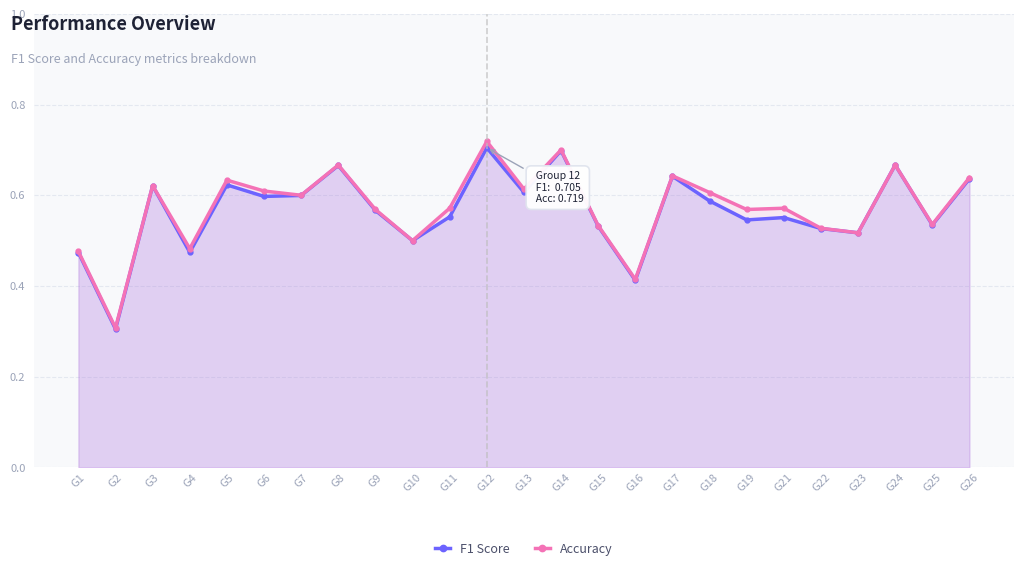

How many lines are shown in the chart?

2